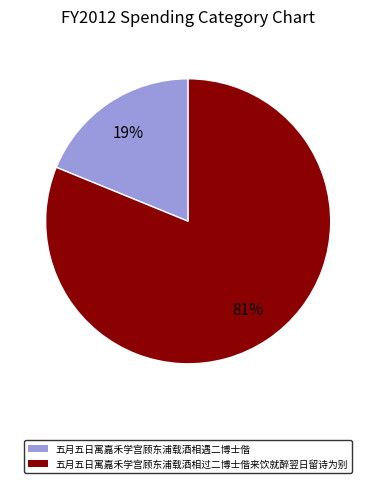

To the nearest percent, what is the combined percentage of 五月五日寓嘉禾学宫顾东浦载酒相过二博士偕来饮就醉翌日留诗为别 and 五月五日寓嘉禾学宫顾东浦载酒相遇二博士偕?

100%